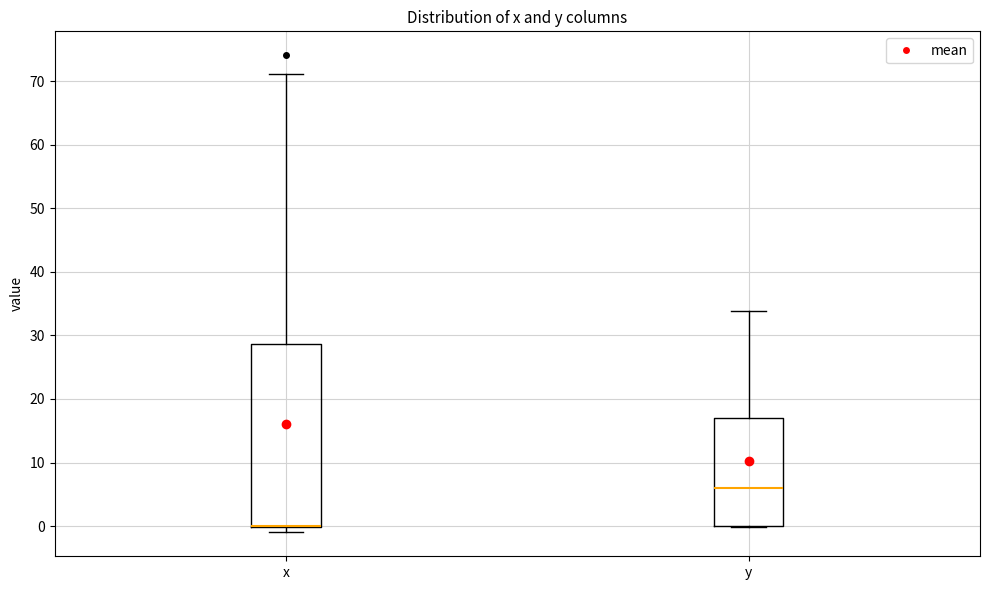

Reading left to right, transcribe this box plot: for each box, give where its median line is, the range the box spans, and where its two whiskers end, as read against the y-axis. The values are not printed on the chart, so give them approximately, as read against the axis.

x: median 0 (drawn on the box's lower edge), box 0 to 29, whiskers -1 to 71
y: median 6, box 0 to 17, whiskers 0 to 34